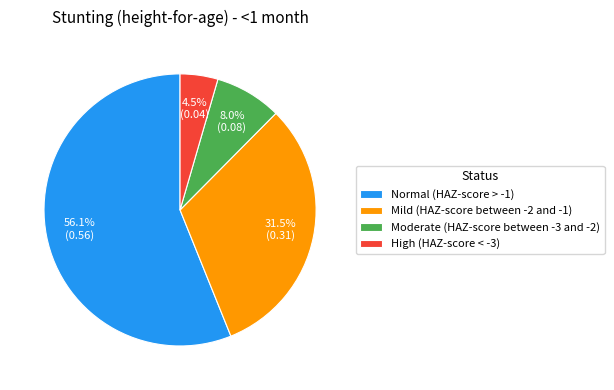

The Normal (HAZ-score > -1) slice represents 62% of the pie. True or false?

False